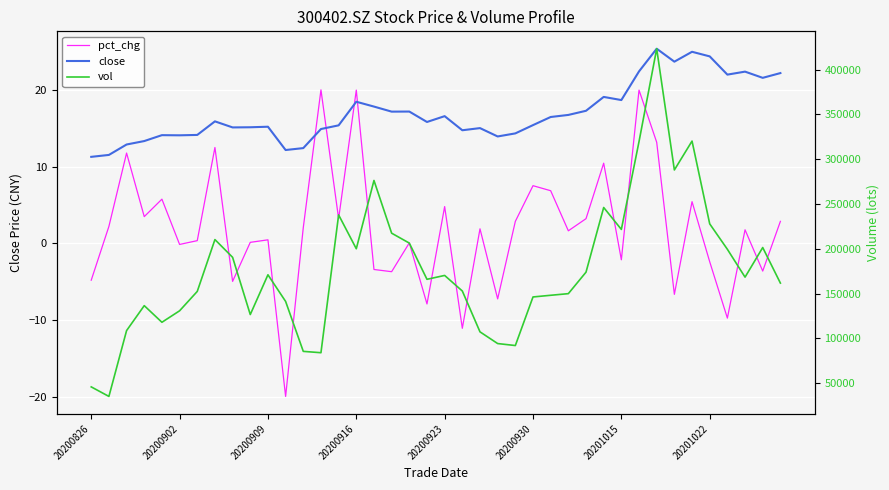

How many data points in close are less than 15?

13